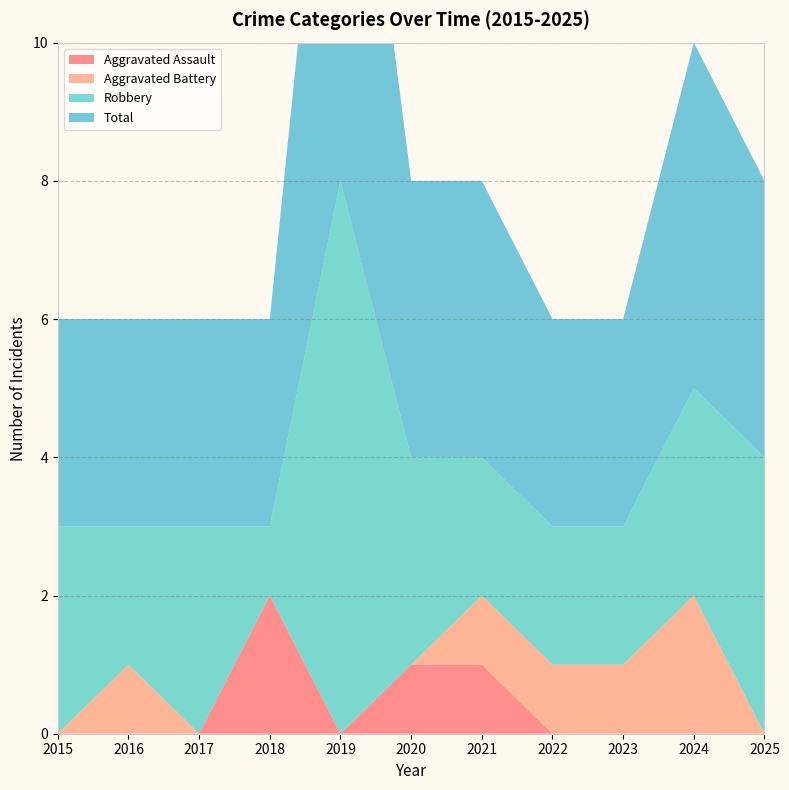

Reading right to left, extract all data points from this chart.

Aggravated Assault: 2025=0	2024=0	2023=0	2022=0	2021=1	2020=1	2019=0	2018=2	2017=0	2016=0	2015=0
Aggravated Battery: 2025=0	2024=2	2023=1	2022=1	2021=1	2020=0	2019=0	2018=0	2017=0	2016=1	2015=0
Robbery: 2025=4	2024=3	2023=2	2022=2	2021=2	2020=3	2019=8	2018=1	2017=3	2016=2	2015=3
Total: 2025=4	2024=5	2023=3	2022=3	2021=4	2020=4	2019=8	2018=3	2017=3	2016=3	2015=3